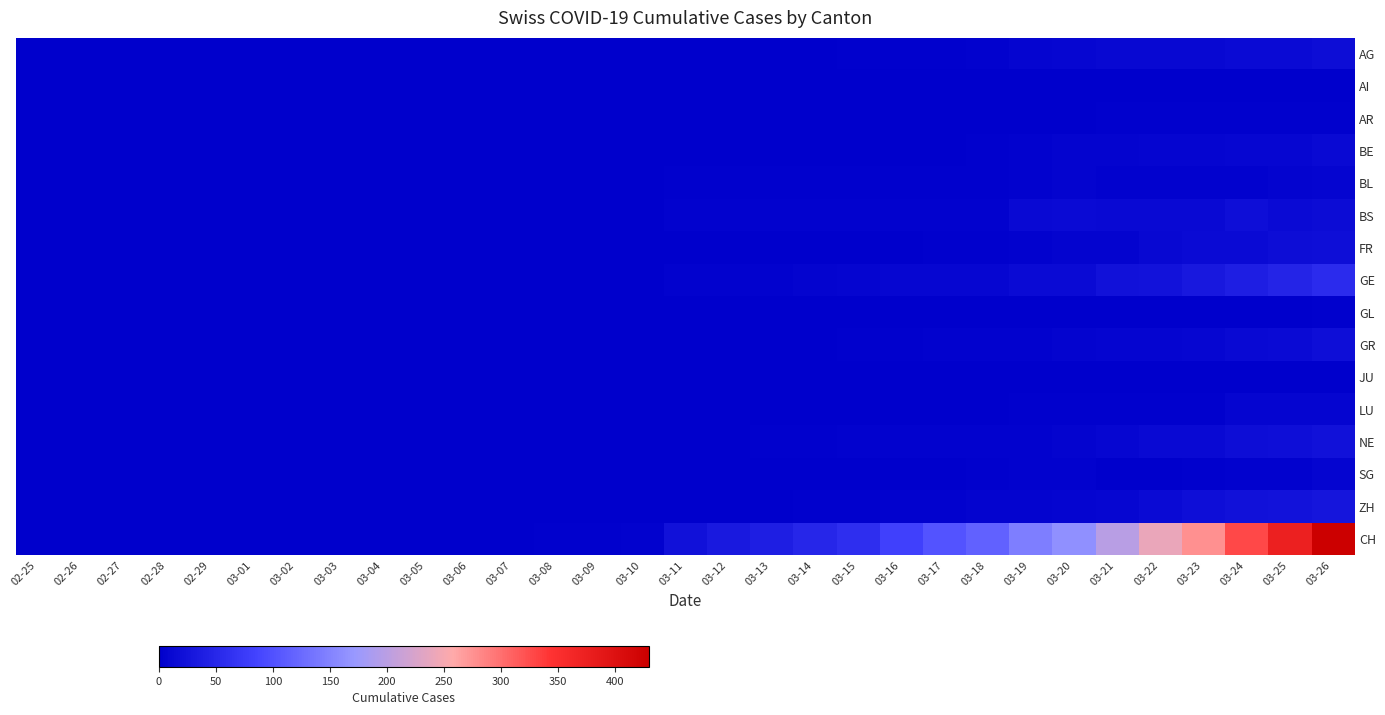

List the series in order of their peak value, lowest first.

AI, JU, GL, AR, BL, LU, SG, BE, AG, BS, GR, FR, NE, ZH, GE, CH